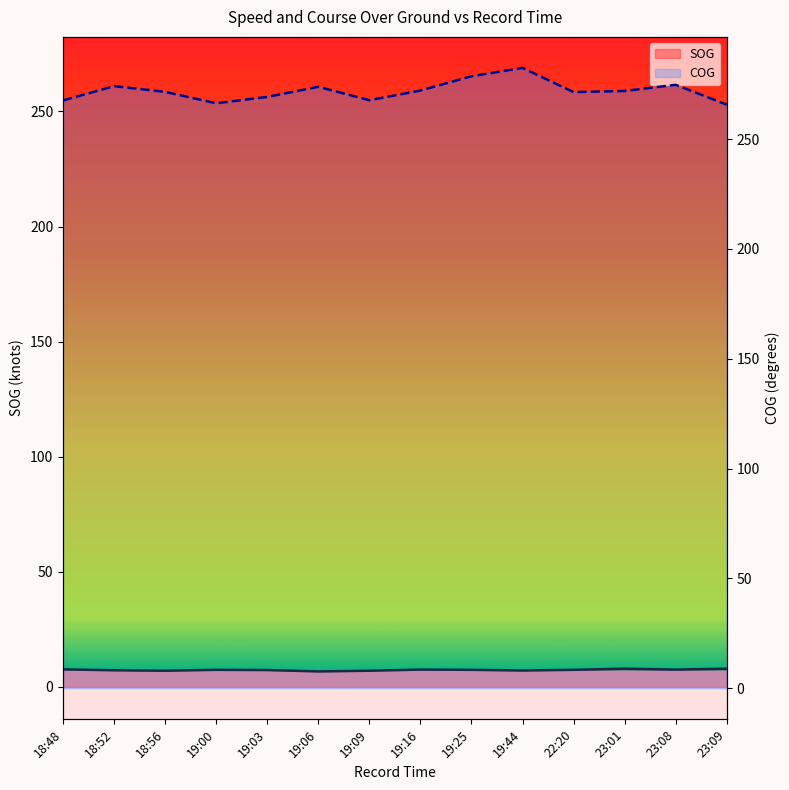

What is the label of the 5th point from the left?

19:03